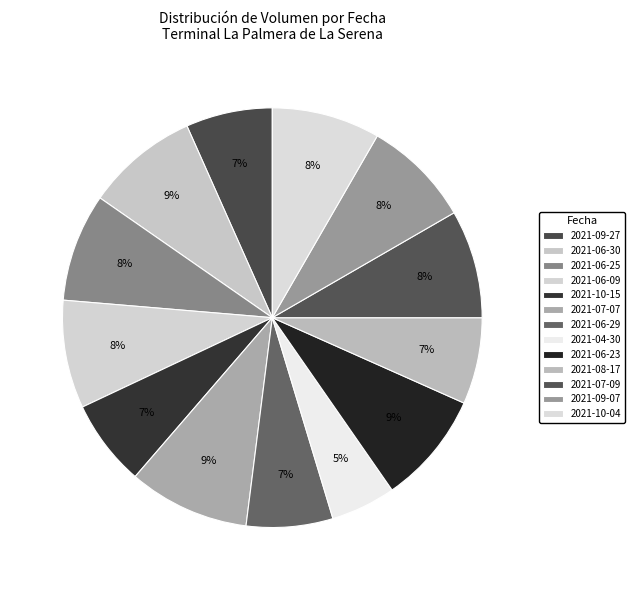

How many slices are in this pie chart?

13